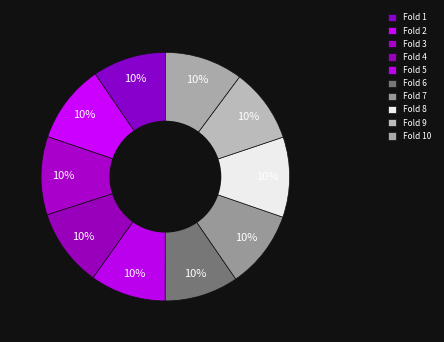

To the nearest percent, what portion does Fold 6 represent?

10%